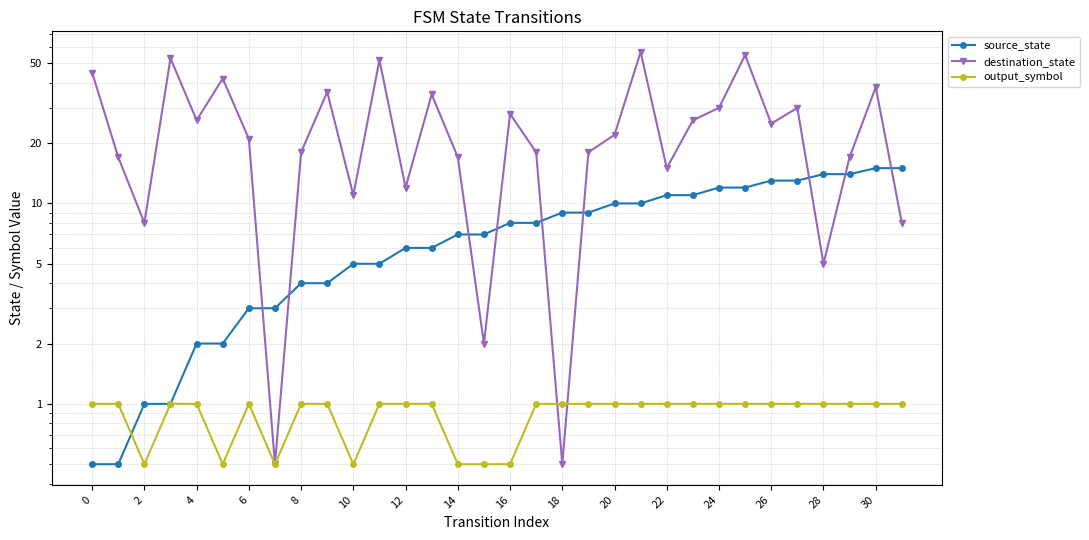

What is the difference between the maximum and second lowest values in the output_symbol series?

0.5